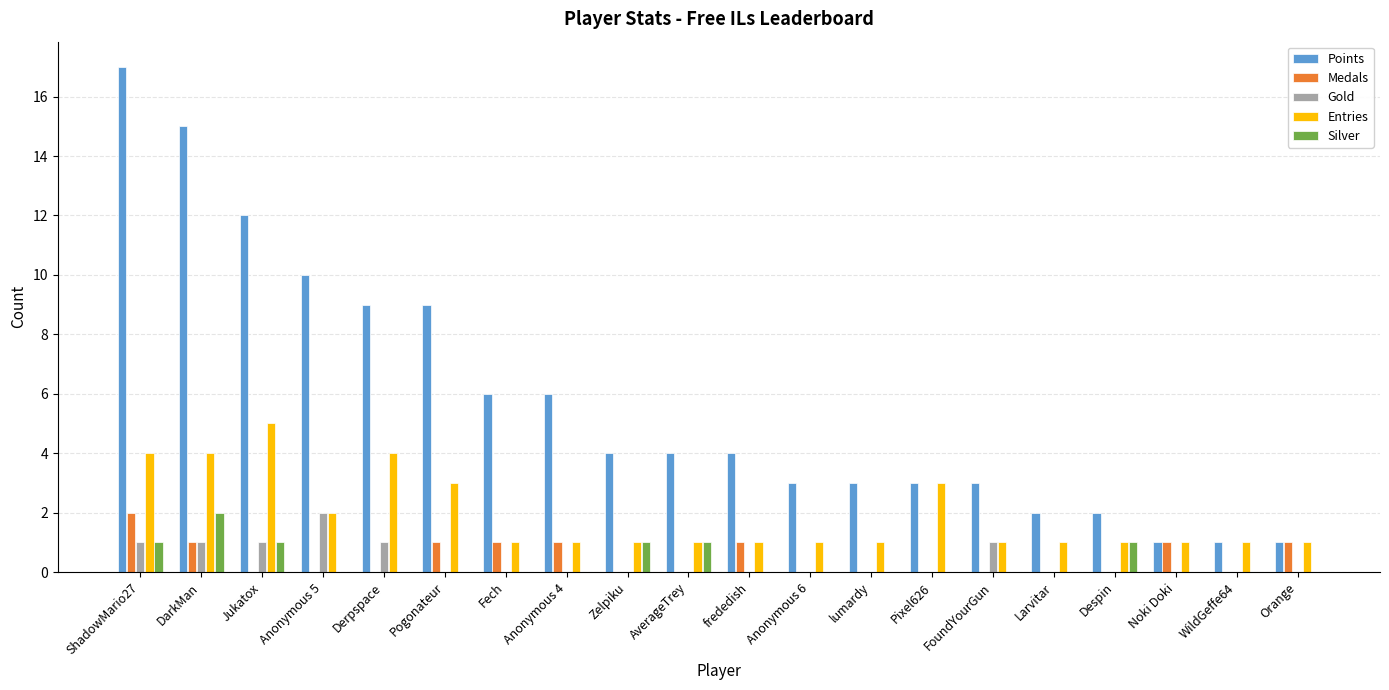

What is the sum of all Gold values?

7